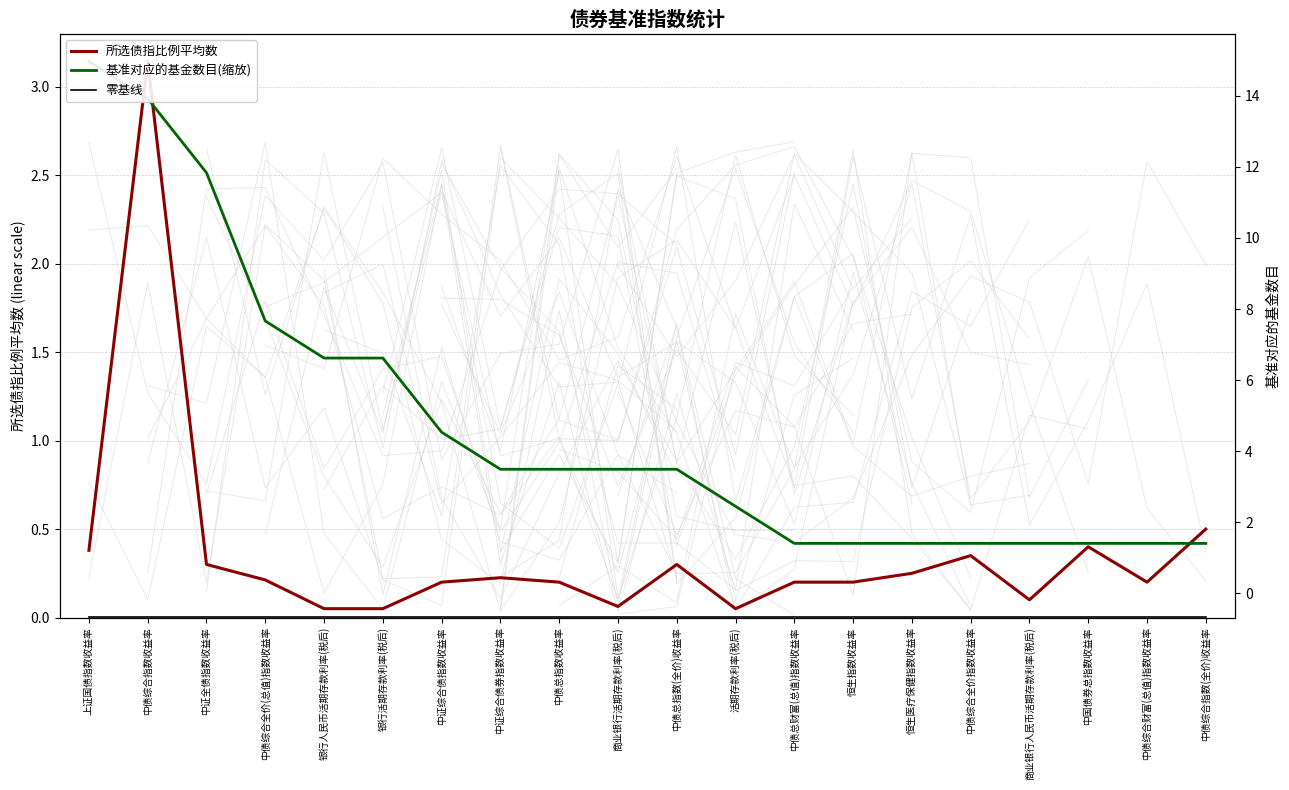

Between 银行人民币活期存款利率(税后) and 恒生指数收益率, which series saw the biggest shift?

基准对应的基金数目(缩放)